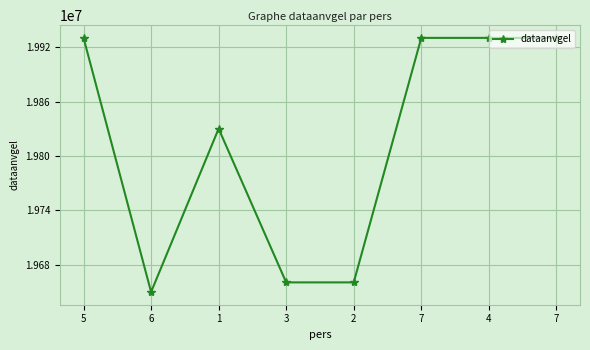

How many values are below 19930101?

4